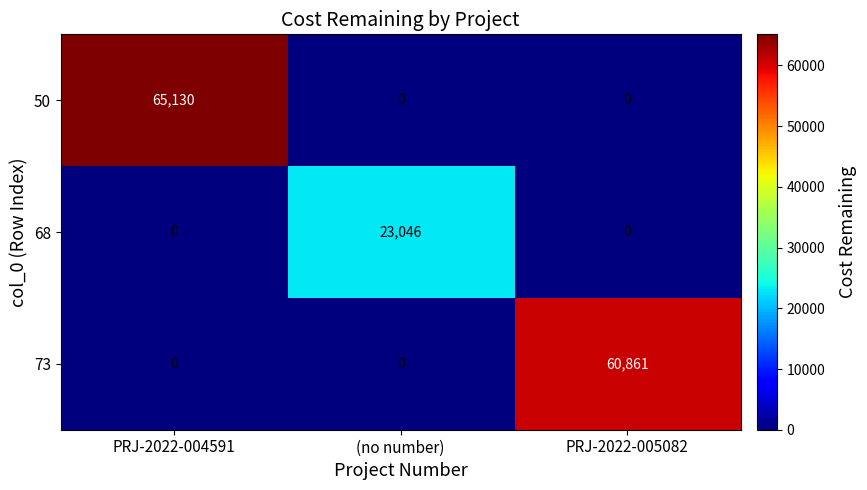

At which category is the sum across all series the highest?

PRJ-2022-004591